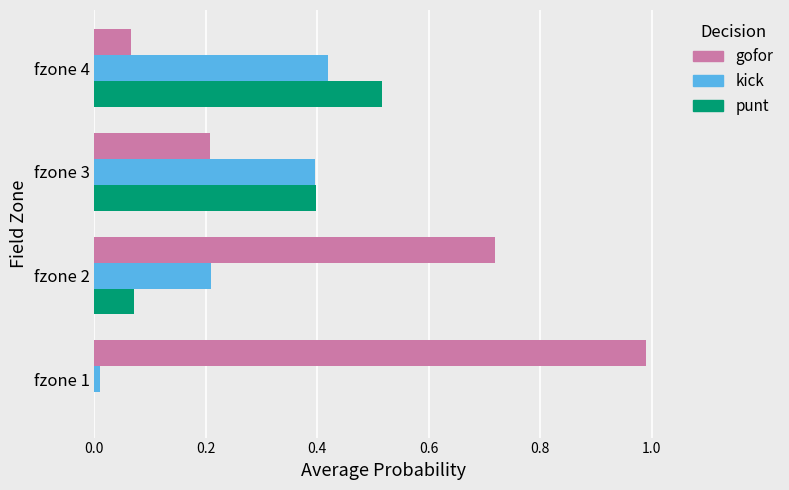

Between fzone 1 and fzone 3, which series saw the biggest shift?

gofor